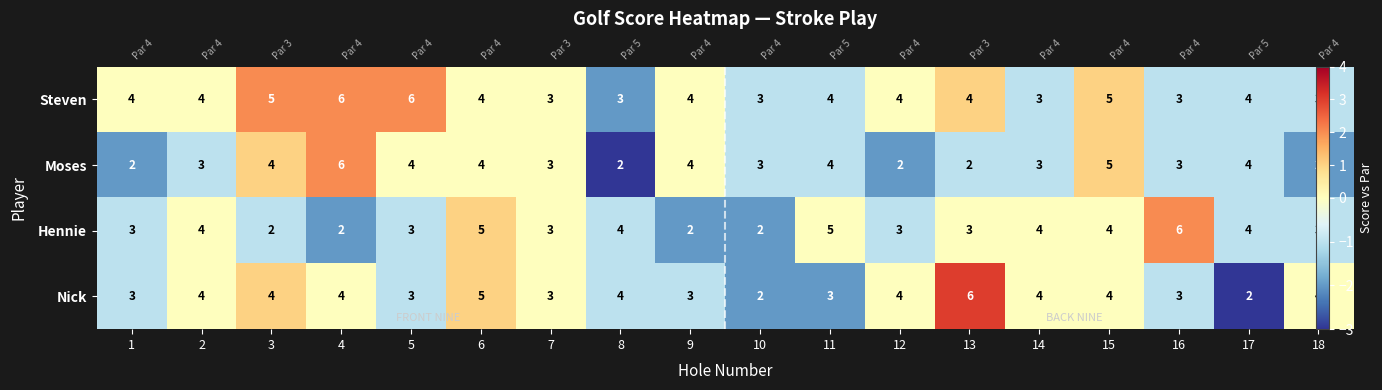

Which has a higher value, 6 or 16?

6